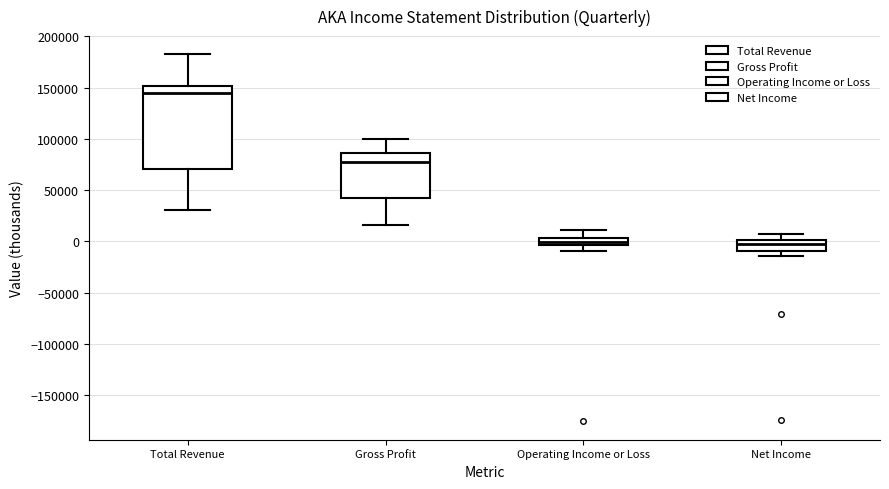

Where is the upper edge of the box for Net Income on the y-axis? The values are not printed on the chart, so give them approximately, as read against the axis.

0